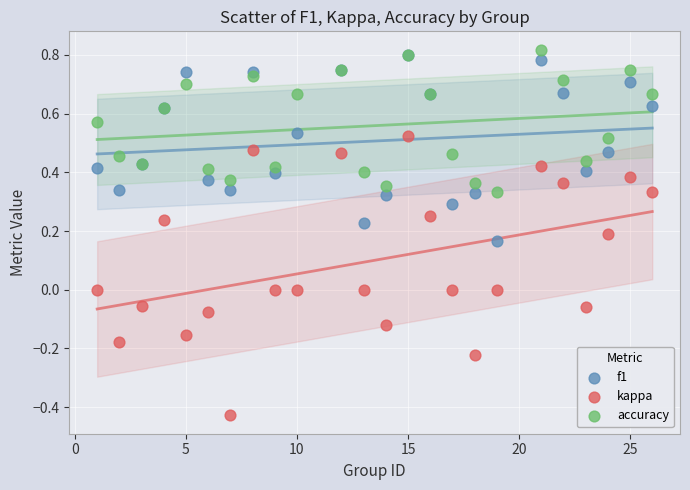

Which series reaches the minimum Y coordinate?

kappa